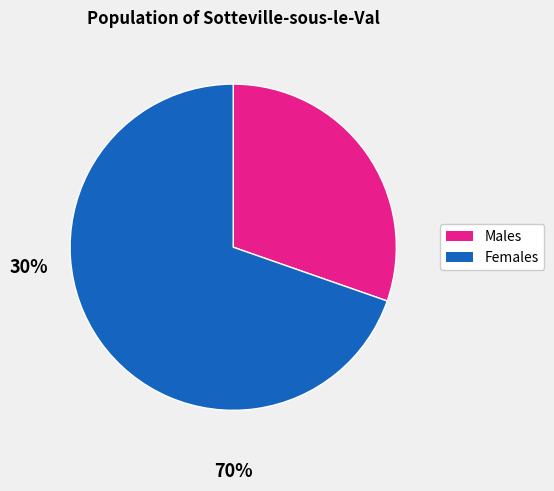

Which category has the smallest portion of the pie?

Males